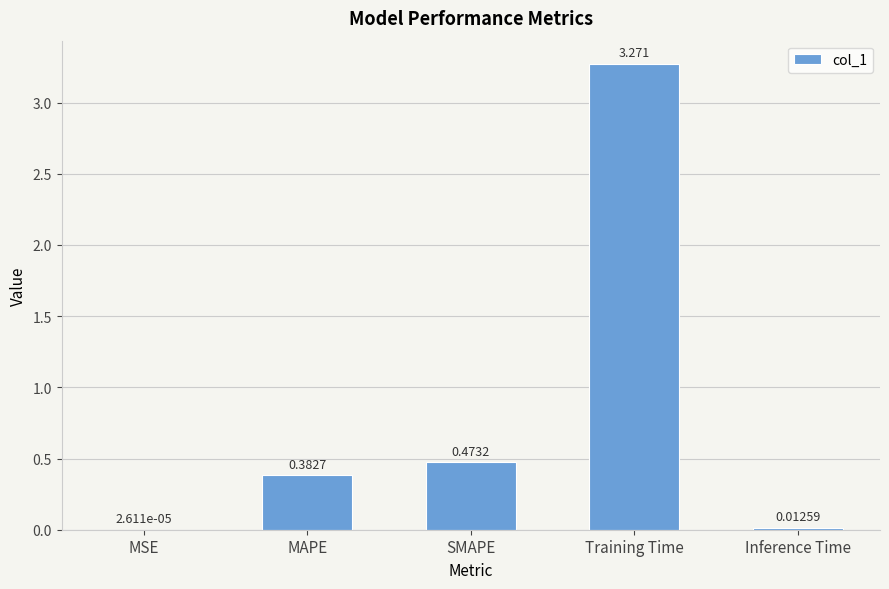

Which has a higher value, Training Time or SMAPE?

Training Time